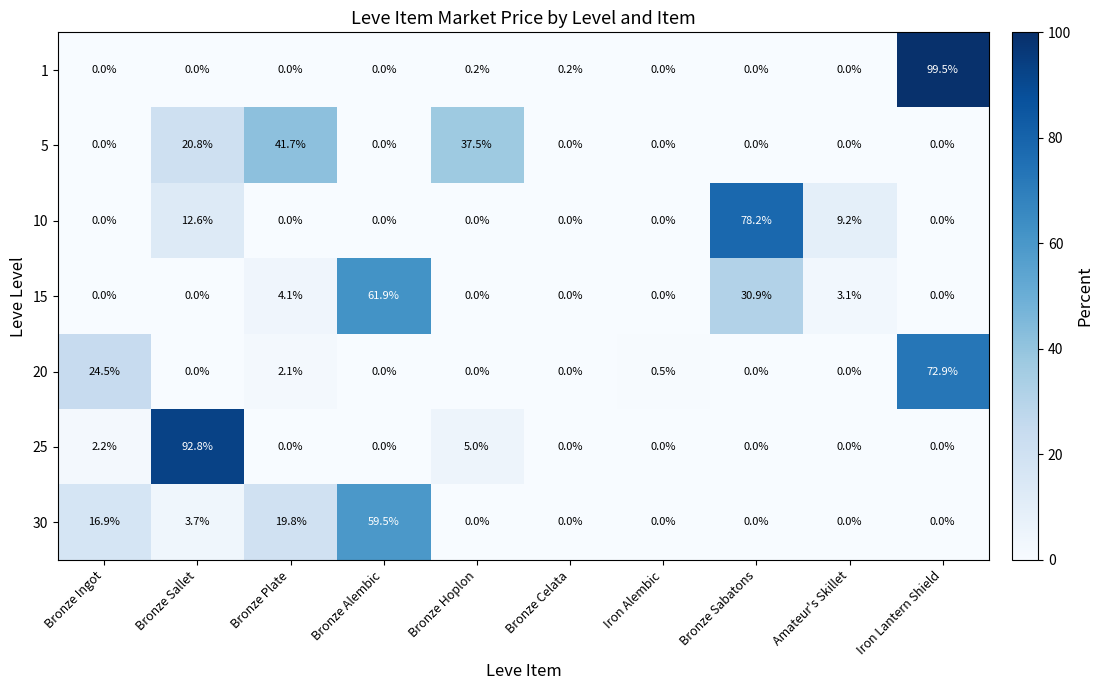

At which label is 15 closest to 30?

Bronze Sabatons